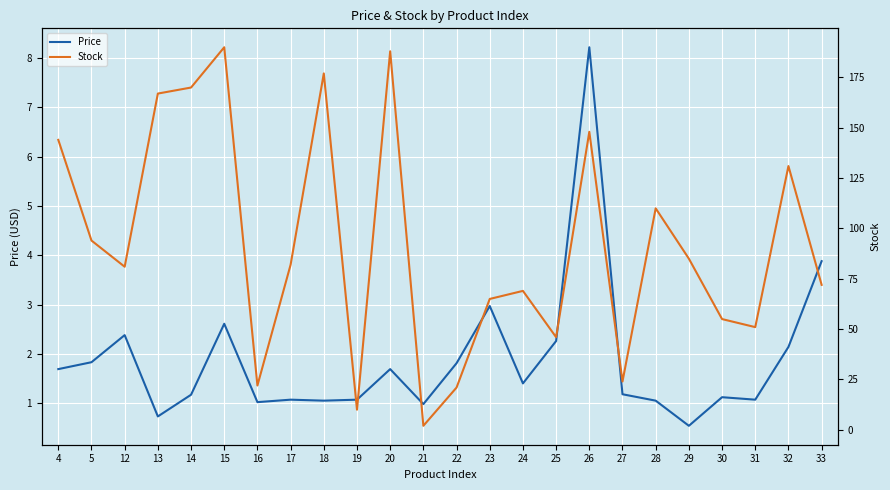

What are all the series names shown in the legend?

Price, Stock